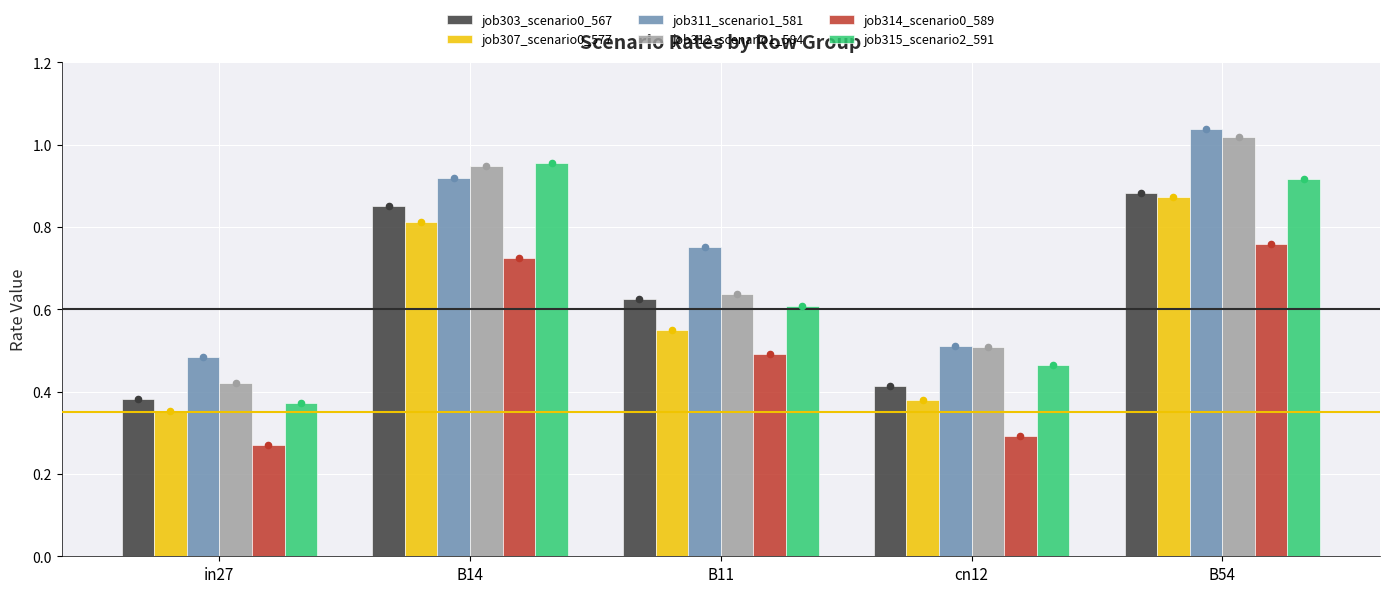

Is the value of job314_scenario0_589 at B54 greater than the value of job311_scenario1_581 at B11?

Yes